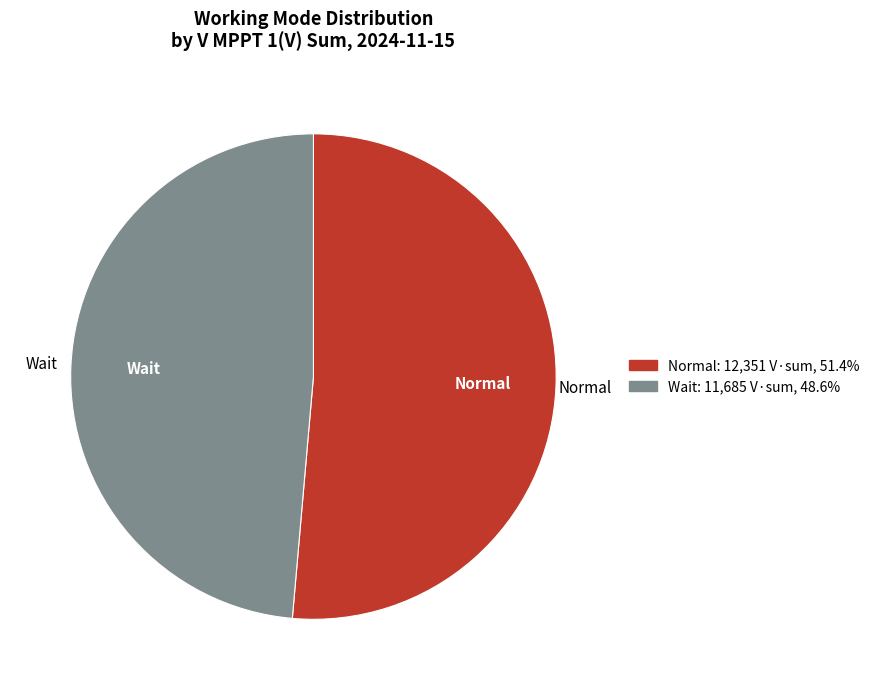

Rank the categories by value from lowest to highest.

Wait, Normal